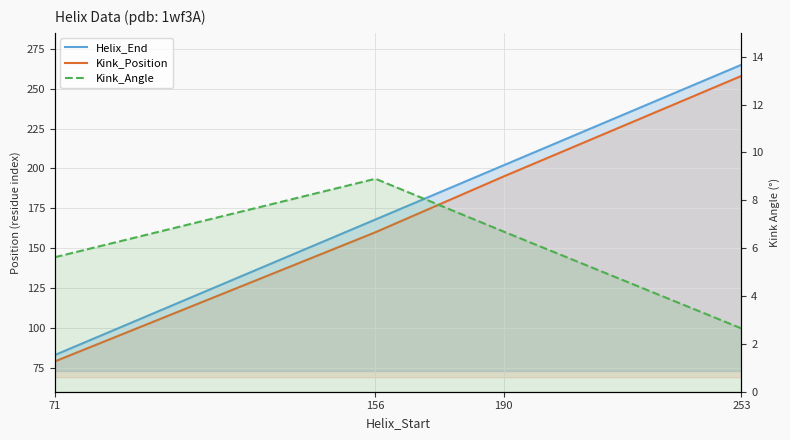

What is the sum of all Helix_End values?

718.0